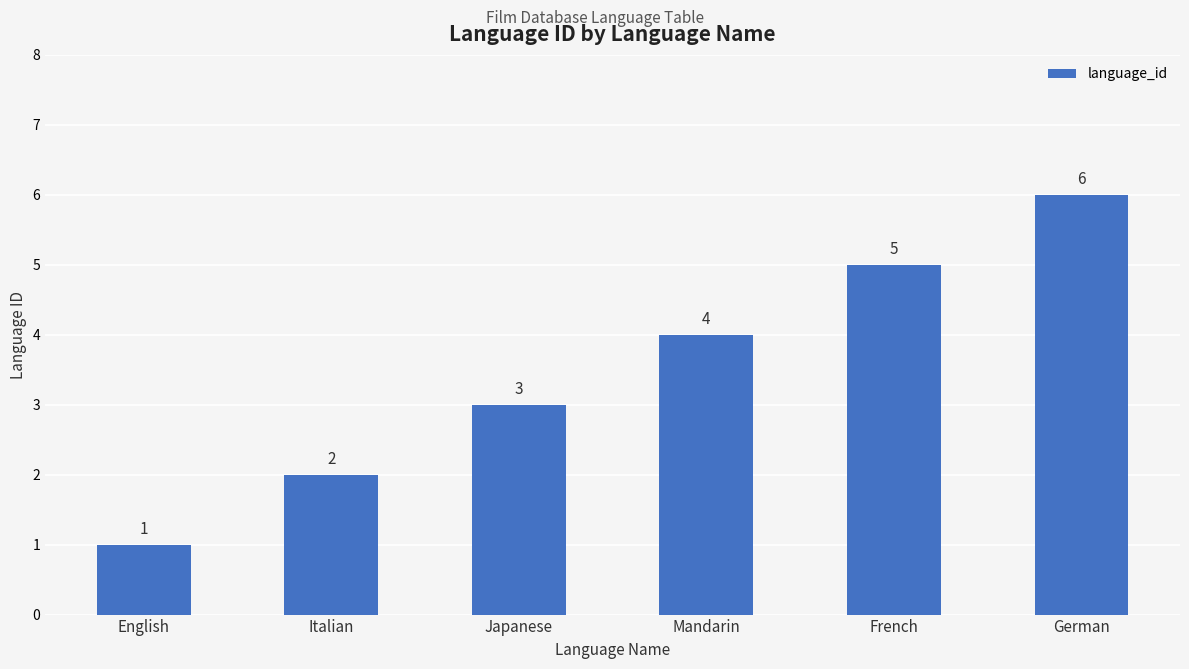

Rank the categories by value from highest to lowest.

German, French, Mandarin, Japanese, Italian, English